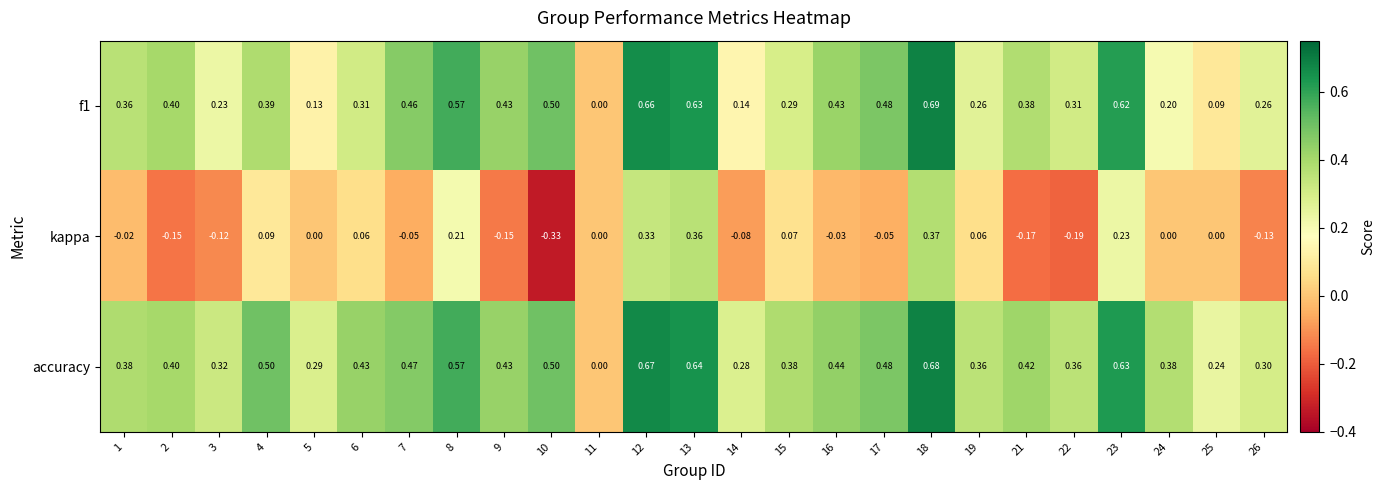

What is the difference between the highest and lowest values at 4?

0.4